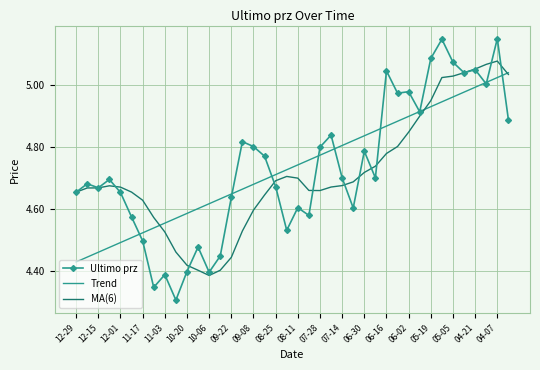

Which series has the widest spread of values?

Ultimo prz